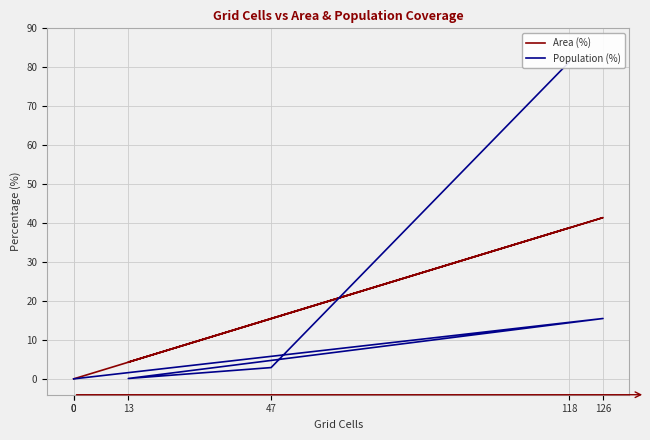

Reading left to right, extract all data points from this chart.

Area (%): 38.8	15.5	4.3	41.4	0.0	0.0
Population (%): 81.4	2.9	0.1	15.5	0.0	0.0